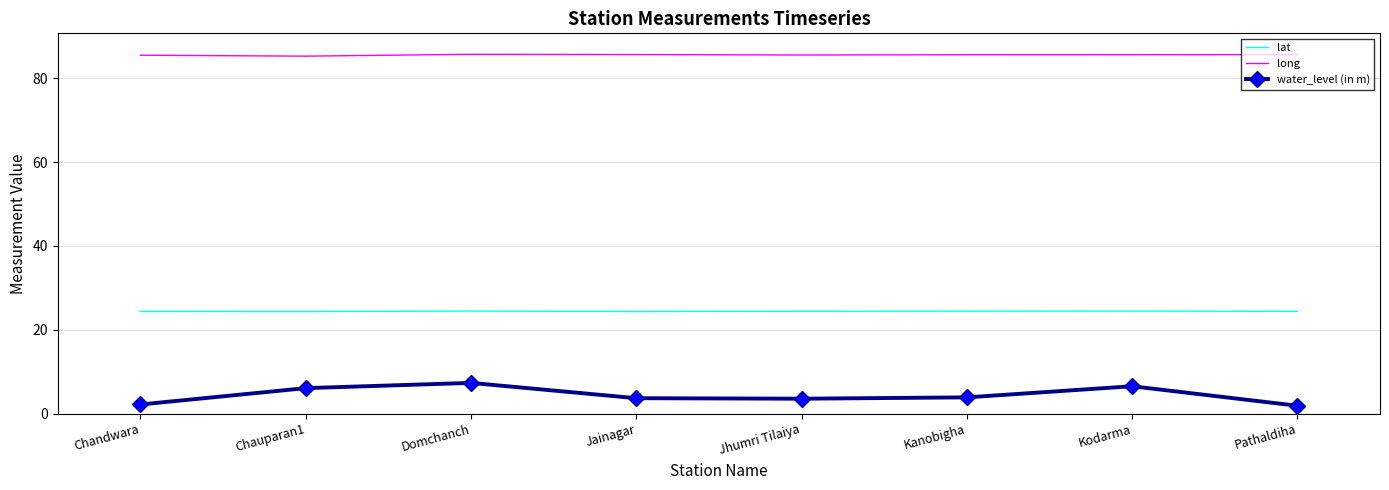

What is the sum of all long values?

684.4